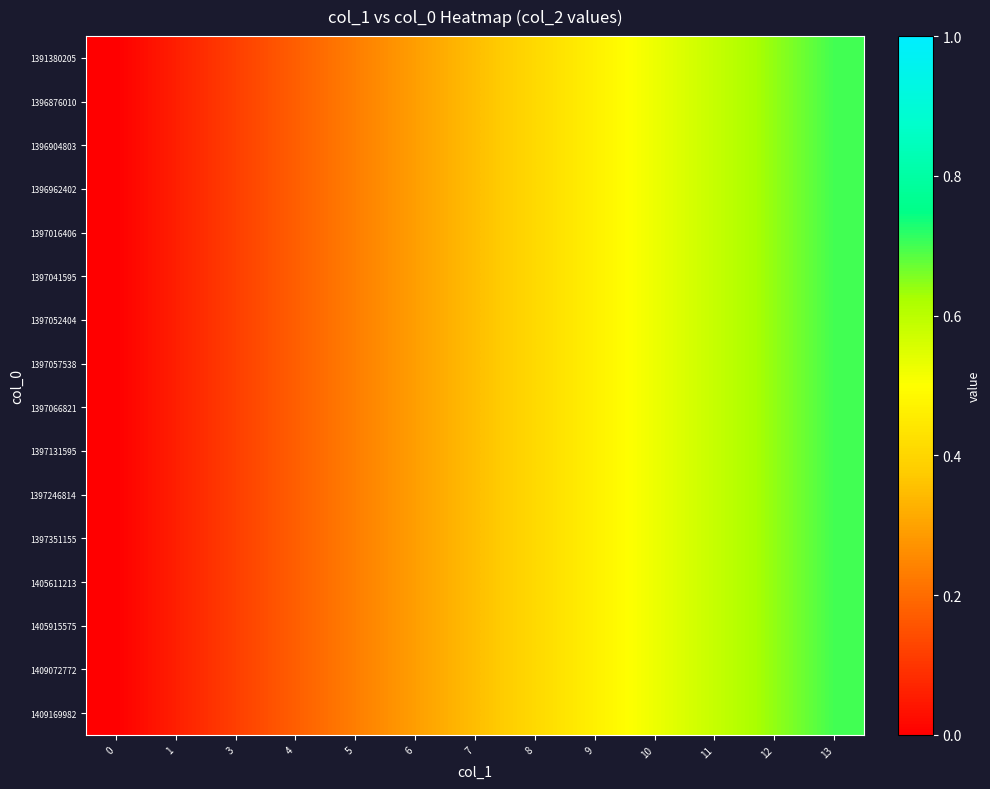

Which has a higher value, 8 or 9?

9